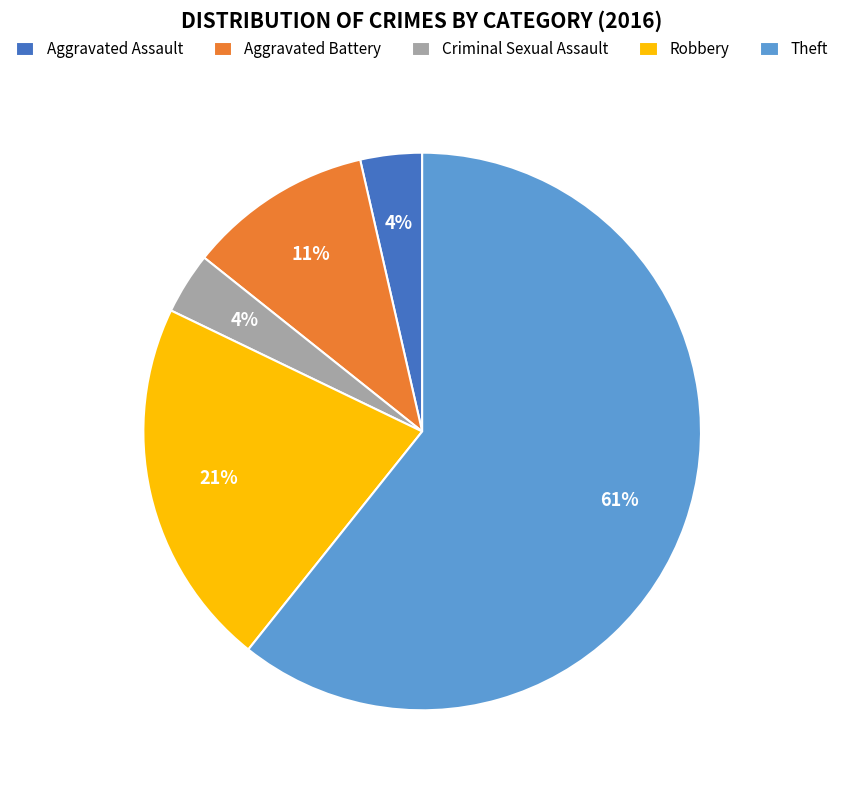

To the nearest percent, what is the combined percentage of Aggravated Assault and Robbery?

25%